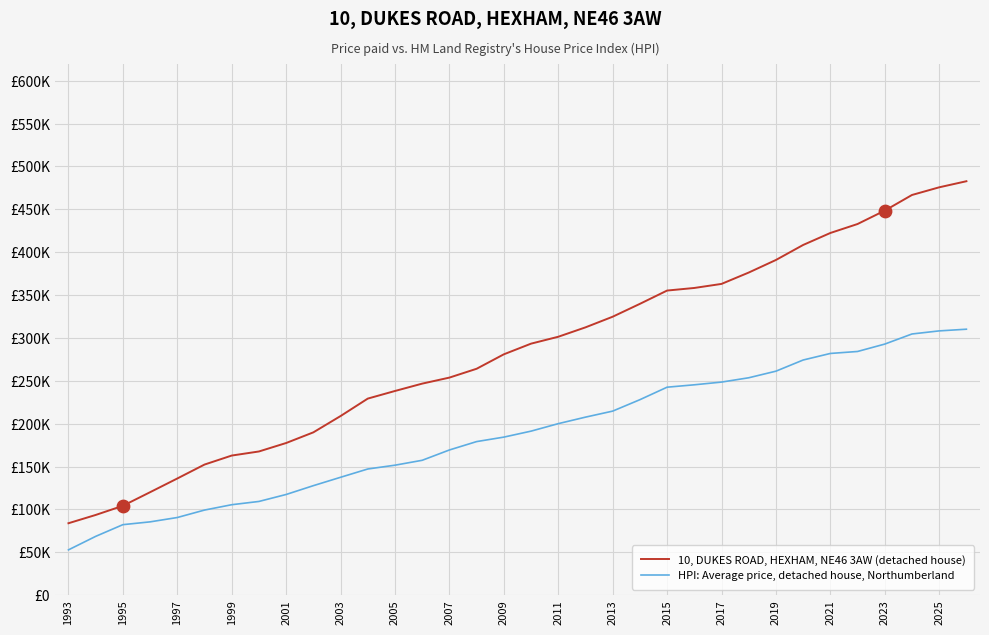

Which series has the largest total across all categories?

10, DUKES ROAD, HEXHAM, NE46 3AW (detached house)